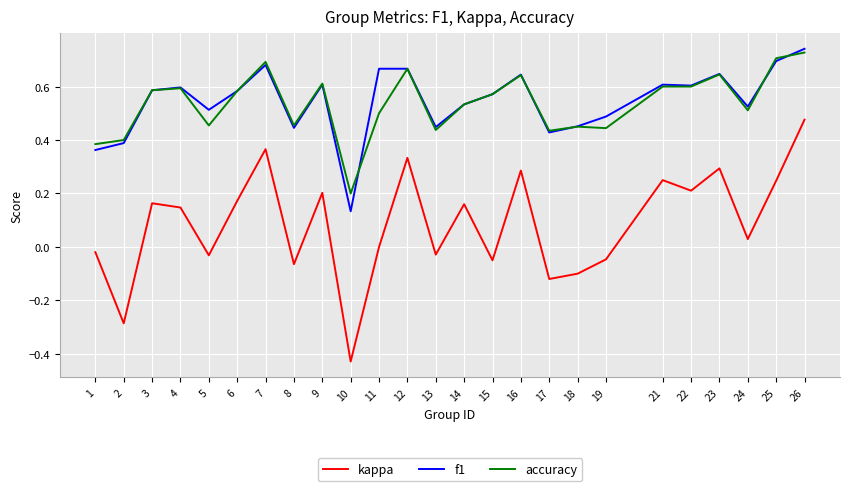

Is this an area chart (filled region under the line)?

No